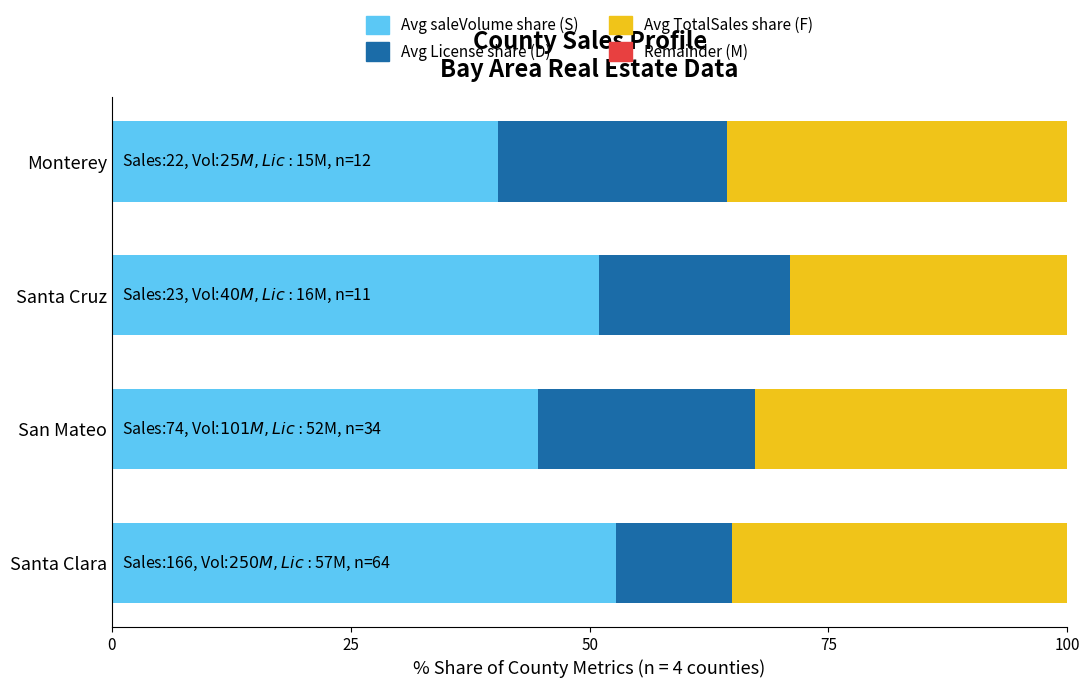

What is the sum of all Avg saleVolume share (S) values?

188.8